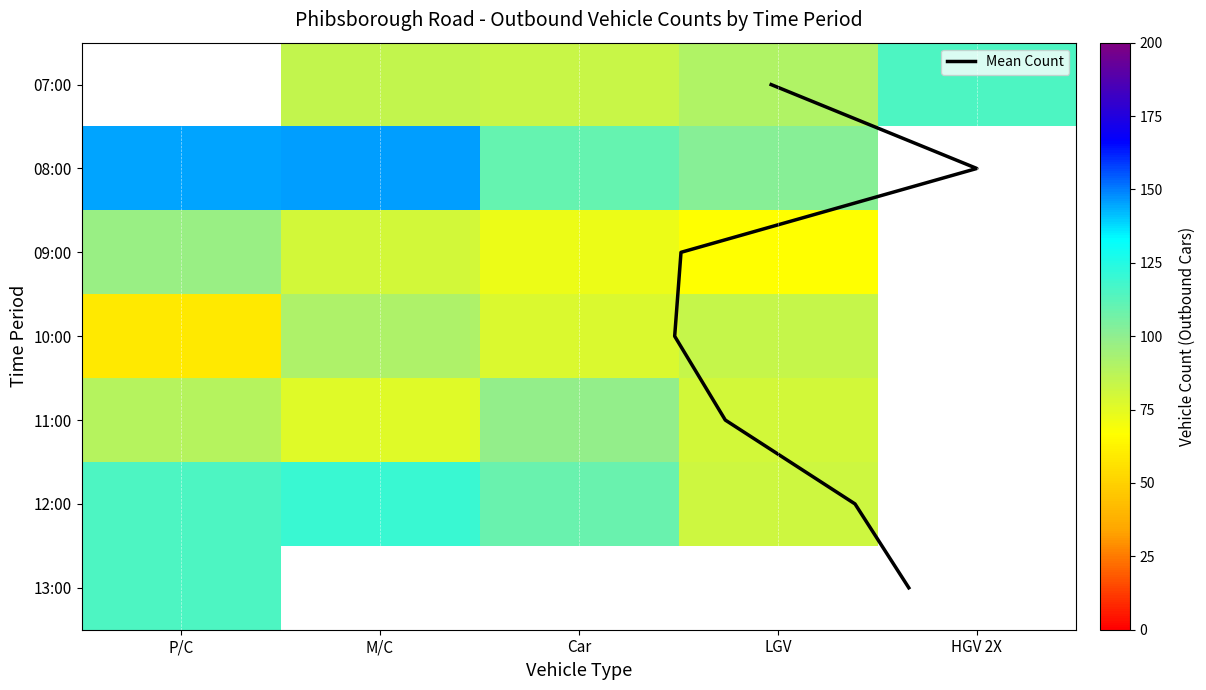

At which category is the sum across all series the highest?

P/C